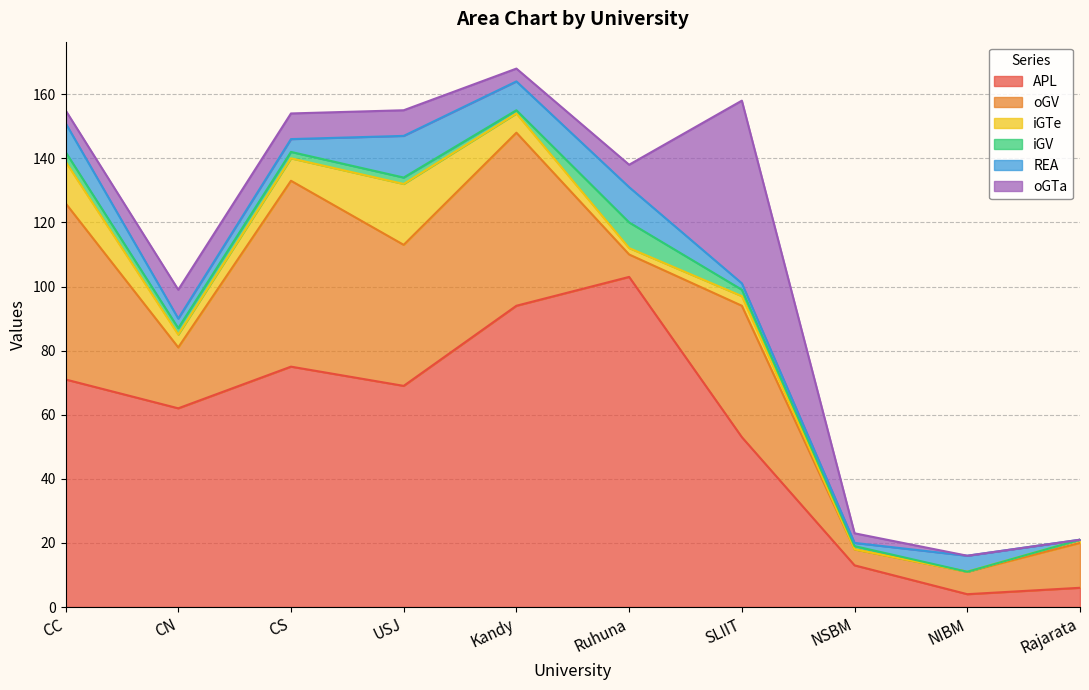

Count the number of data series in this chart.

6